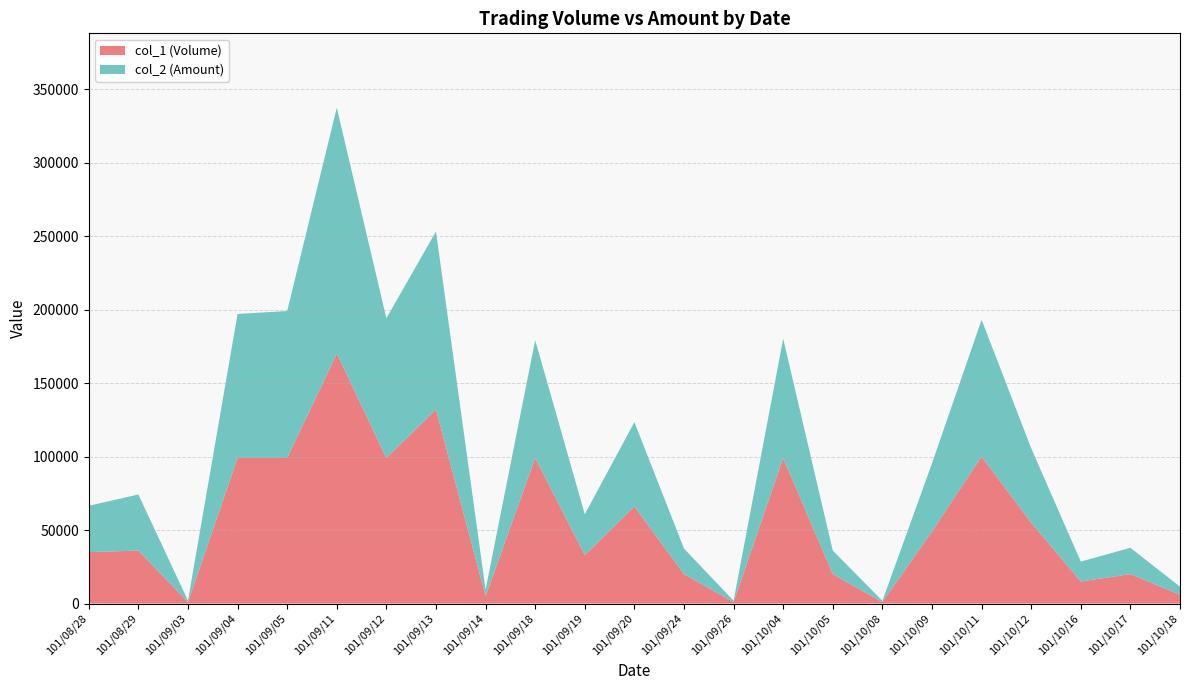

Reading left to right, extract all data points from this chart.

col_1 (Volume): 101/08/28=35000	101/08/29=36000	101/09/03=1000	101/09/04=99000	101/09/05=99000	101/09/11=170000	101/09/12=99000	101/09/13=132000	101/09/14=5000	101/09/18=99000	101/09/19=33000	101/09/20=66000	101/09/24=20000	101/09/26=1000	101/10/04=99000	101/10/05=20000	101/10/08=1000	101/10/09=49000	101/10/11=100000	101/10/12=55000	101/10/16=15000	101/10/17=20000	101/10/18=6000
col_2 (Amount): 101/08/28=31500	101/08/29=38180	101/09/03=970	101/09/04=98010	101/09/05=99990	101/09/11=167310	101/09/12=95040	101/09/13=121110	101/09/14=4350	101/09/18=80190	101/09/19=27720	101/09/20=57420	101/09/24=17400	101/09/26=900	101/10/04=81180	101/10/05=16000	101/10/08=850	101/10/09=46360	101/10/11=93030	101/10/12=50650	101/10/16=13520	101/10/17=17900	101/10/18=5460